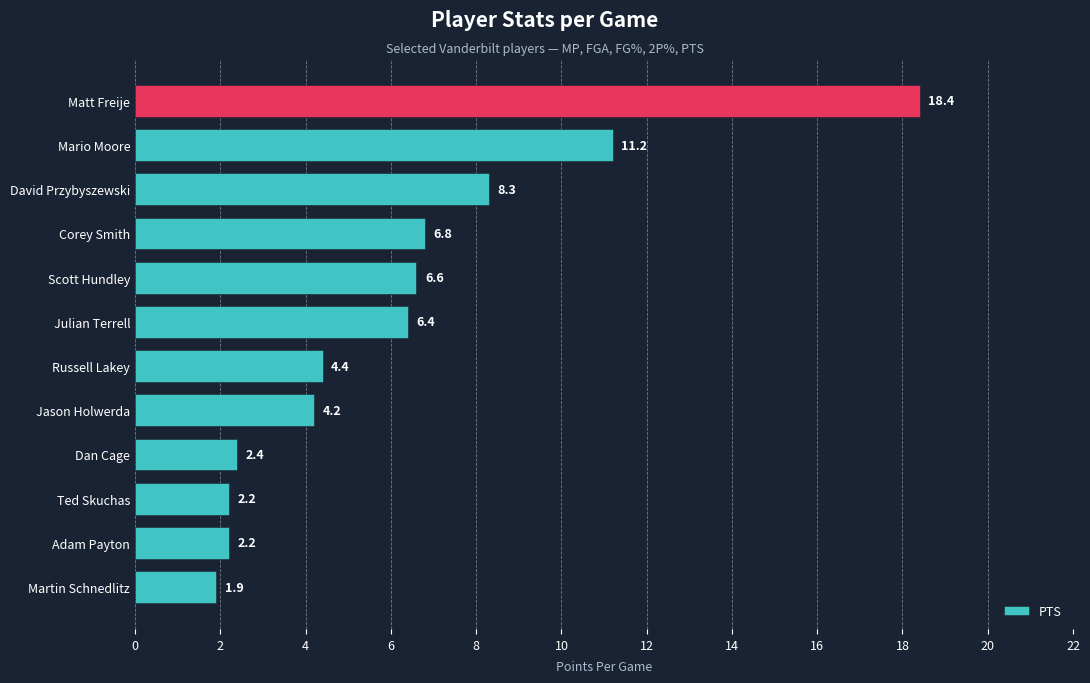

Where is the data nearest to the value 10?

Mario Moore